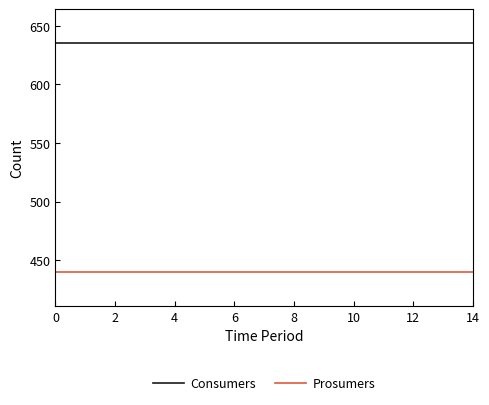

List the series in order of their overall mean, lowest first.

Prosumers, Consumers